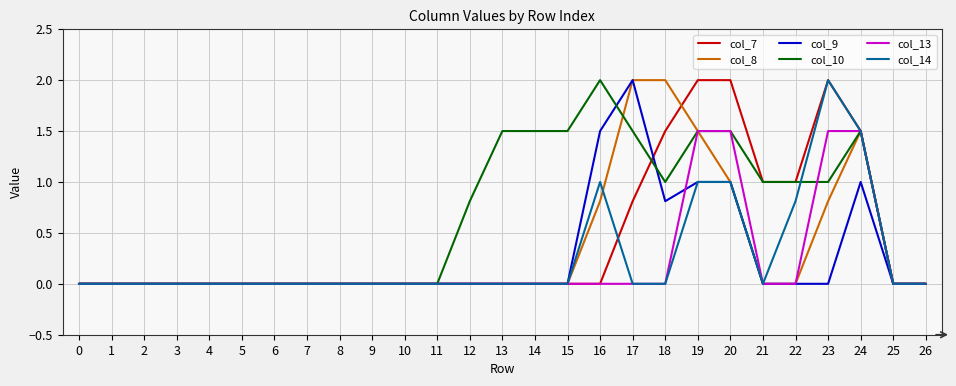

Is it true that col_14 equals 0.9 at 2?

False